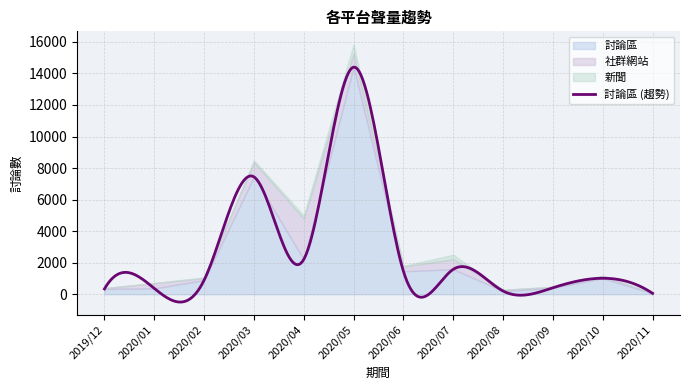

How many values in the 社群網站 series are below 302?

6